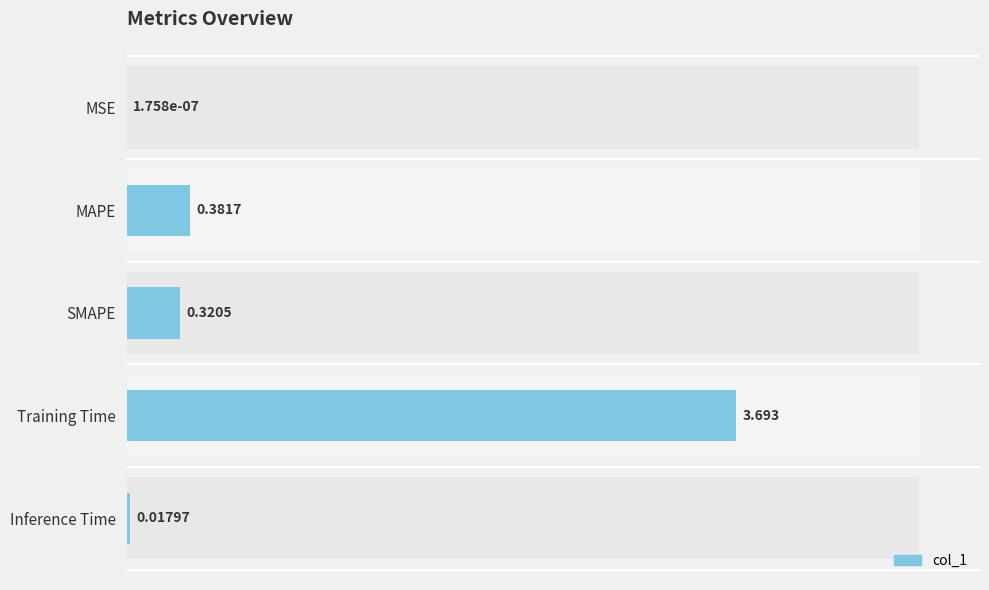

List the labels in order of value, largest first.

Training Time, MAPE, SMAPE, Inference Time, MSE